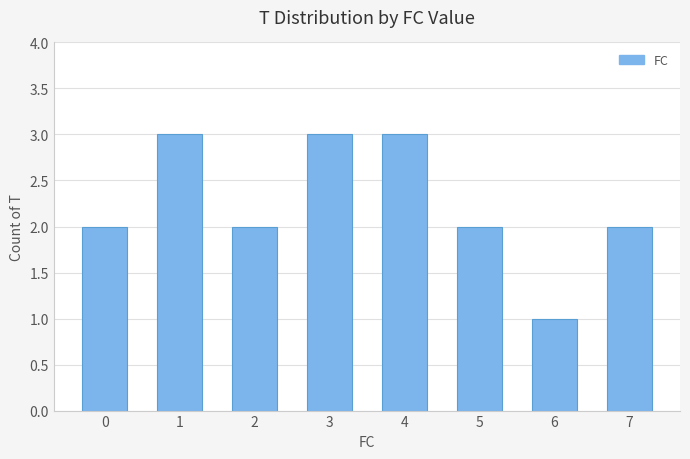

The value at 2 is 3. True or false?

False